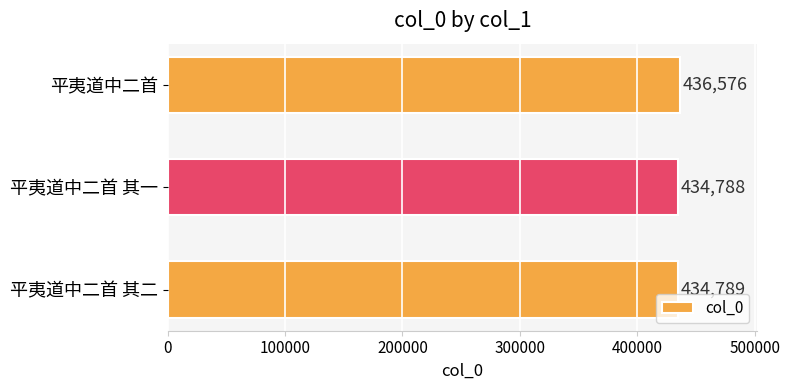

What is the difference between the maximum and minimum values?

1788